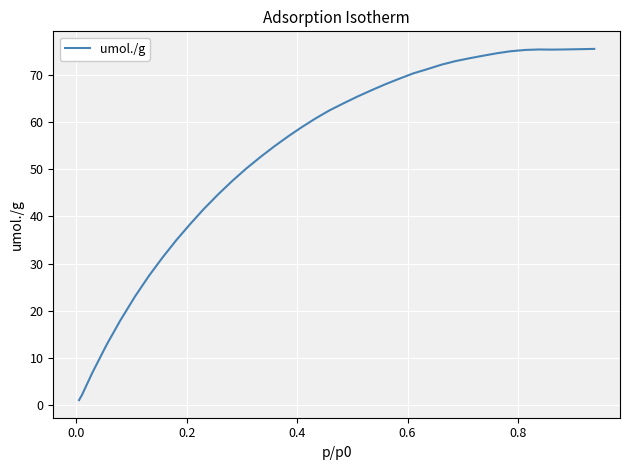

What is the difference between the maximum and minimum values?

74.5